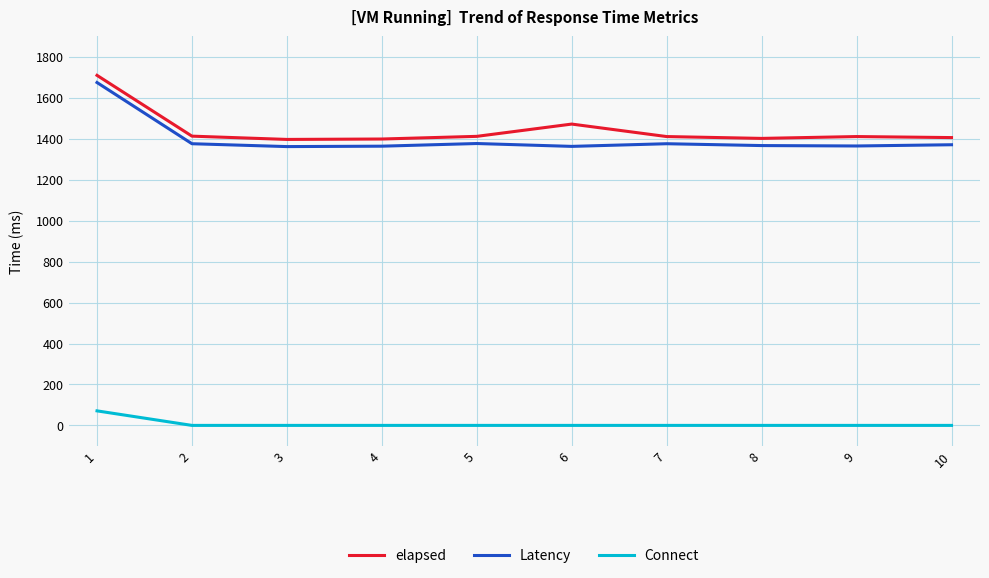

Is the value of elapsed at 7 greater than the value of Connect at 5?

Yes